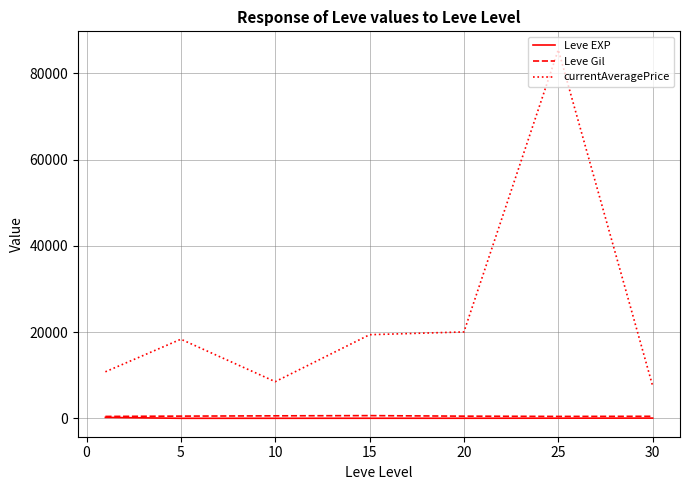

What is the greatest value displayed?

85495.3